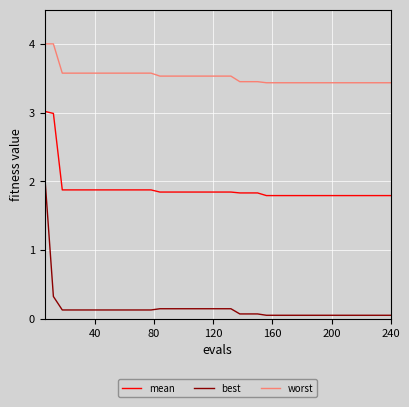

Which series has the largest total across all categories?

worst